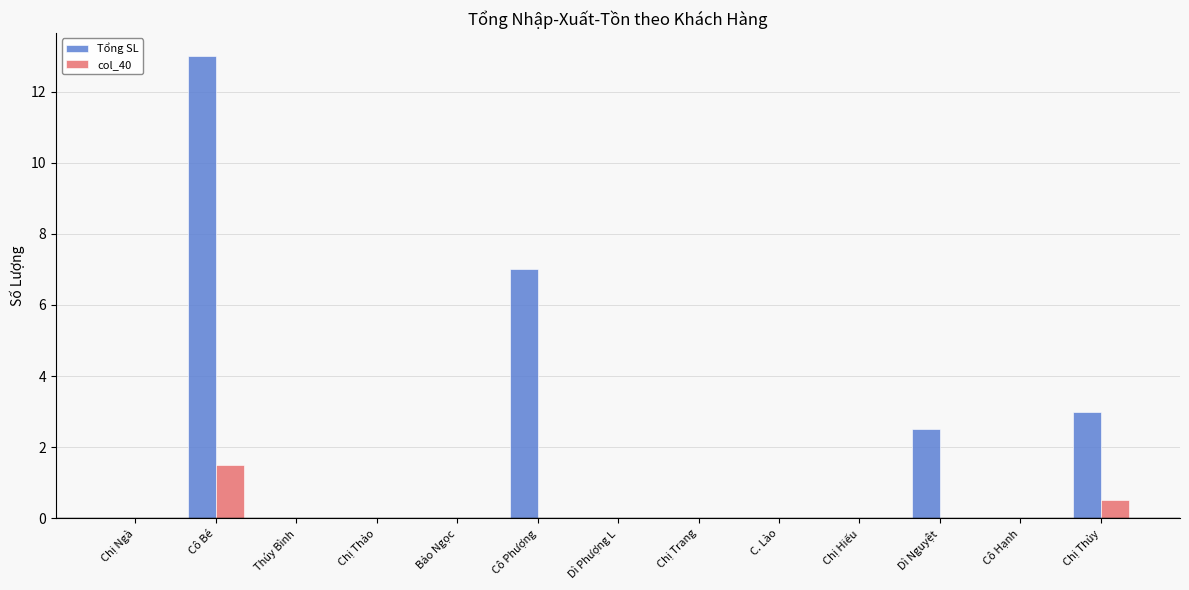

Is the value of col_40 at Bảo Ngọc greater than the value of Tổng SL at Chị Thủy?

No